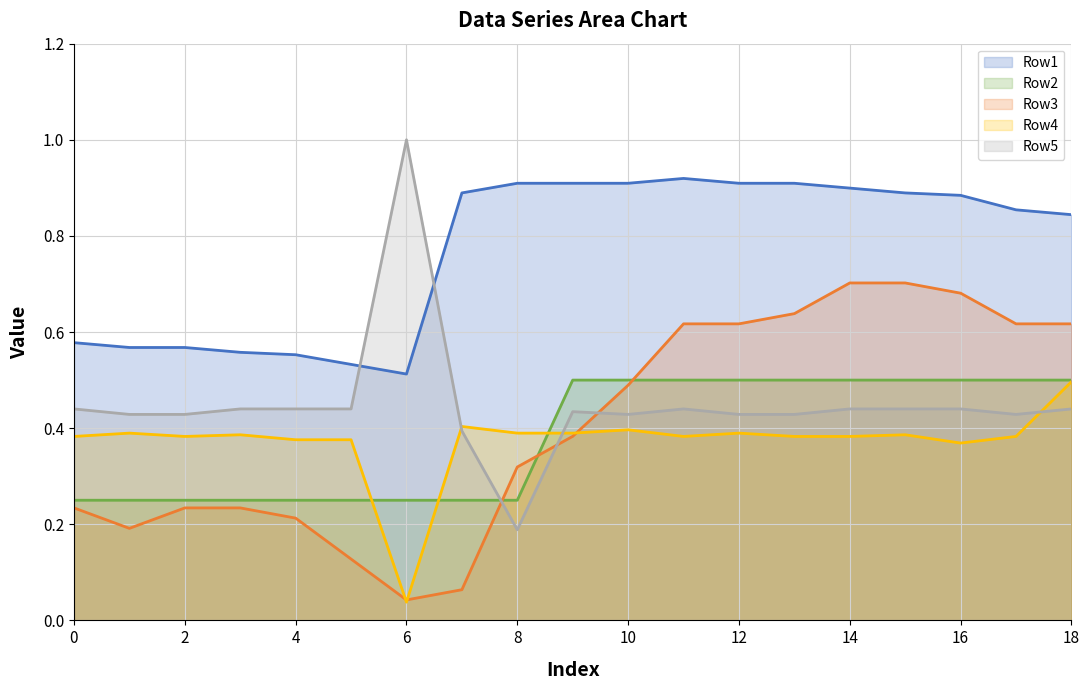

Reading left to right, transcribe all the data shown in this chart.

Row1: 0=0.6	1=0.6	2=0.6	3=0.6	4=0.6	5=0.5	6=0.5	7=0.9	8=0.9	9=0.9	10=0.9	11=0.9	12=0.9	13=0.9	14=0.9	15=0.9	16=0.9	17=0.9	18=0.8
Row2: 0=0.2	1=0.2	2=0.2	3=0.2	4=0.2	5=0.2	6=0.2	7=0.2	8=0.2	9=0.5	10=0.5	11=0.5	12=0.5	13=0.5	14=0.5	15=0.5	16=0.5	17=0.5	18=0.5
Row3: 0=0.2	1=0.2	2=0.2	3=0.2	4=0.2	5=0.1	6=0.0	7=0.1	8=0.3	9=0.4	10=0.5	11=0.6	12=0.6	13=0.6	14=0.7	15=0.7	16=0.7	17=0.6	18=0.6
Row4: 0=0.4	1=0.4	2=0.4	3=0.4	4=0.4	5=0.4	6=0.0	7=0.4	8=0.4	9=0.4	10=0.4	11=0.4	12=0.4	13=0.4	14=0.4	15=0.4	16=0.4	17=0.4	18=0.5
Row5: 0=0.4	1=0.4	2=0.4	3=0.4	4=0.4	5=0.4	6=1.0	7=0.4	8=0.2	9=0.4	10=0.4	11=0.4	12=0.4	13=0.4	14=0.4	15=0.4	16=0.4	17=0.4	18=0.4